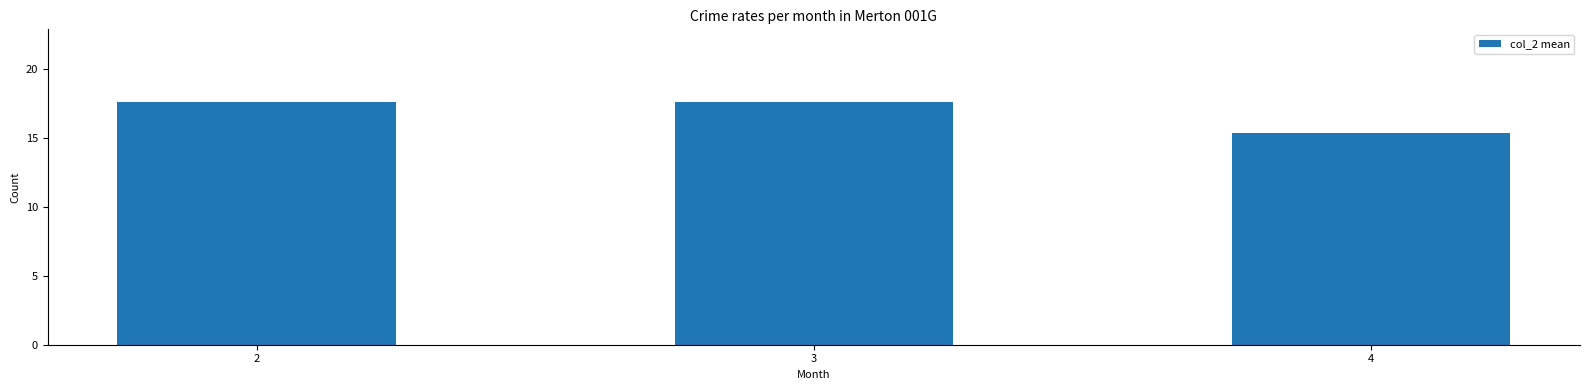

Reading right to left, extract all data points from this chart.

15.4	17.6	17.6